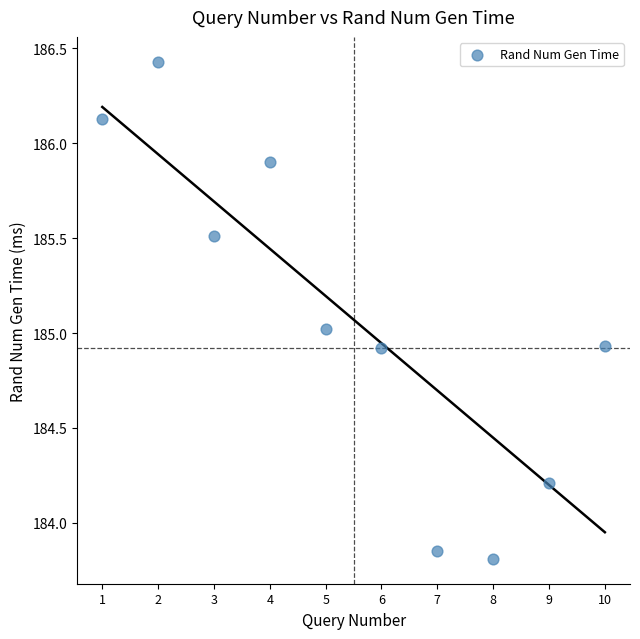

What is the average Y value?

185.1